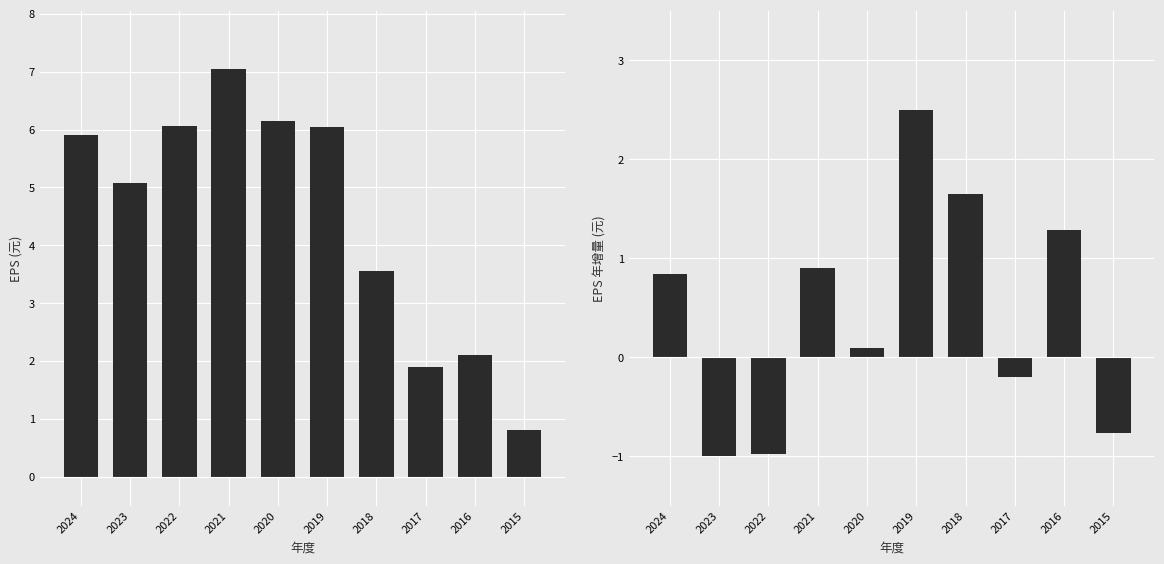

What is the maximum value for EPS(元)?

7.0